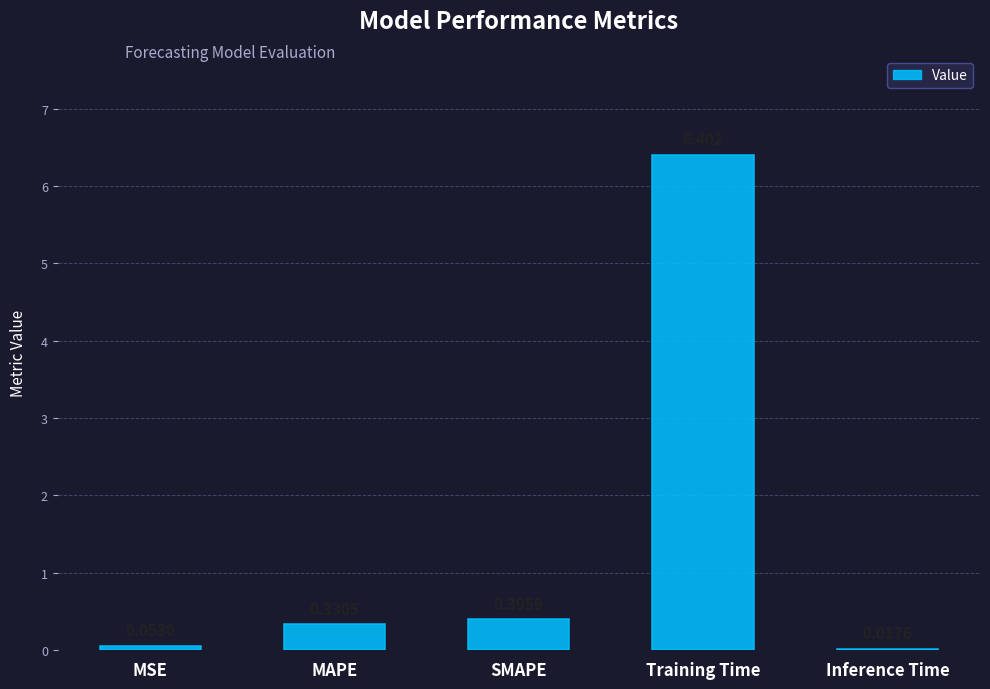

Which has a higher value, Training Time or MSE?

Training Time